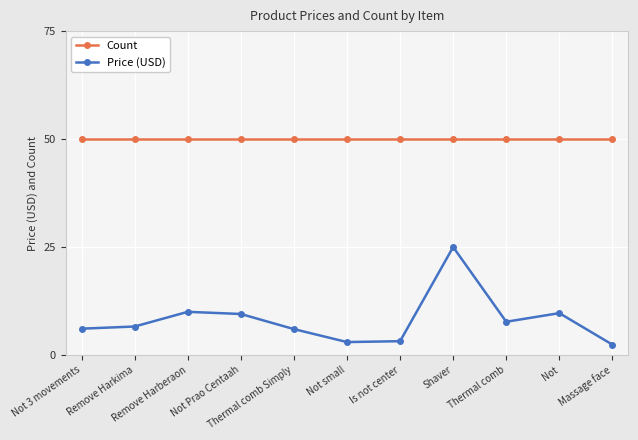

What is the label of the 8th point from the left?

Shaver